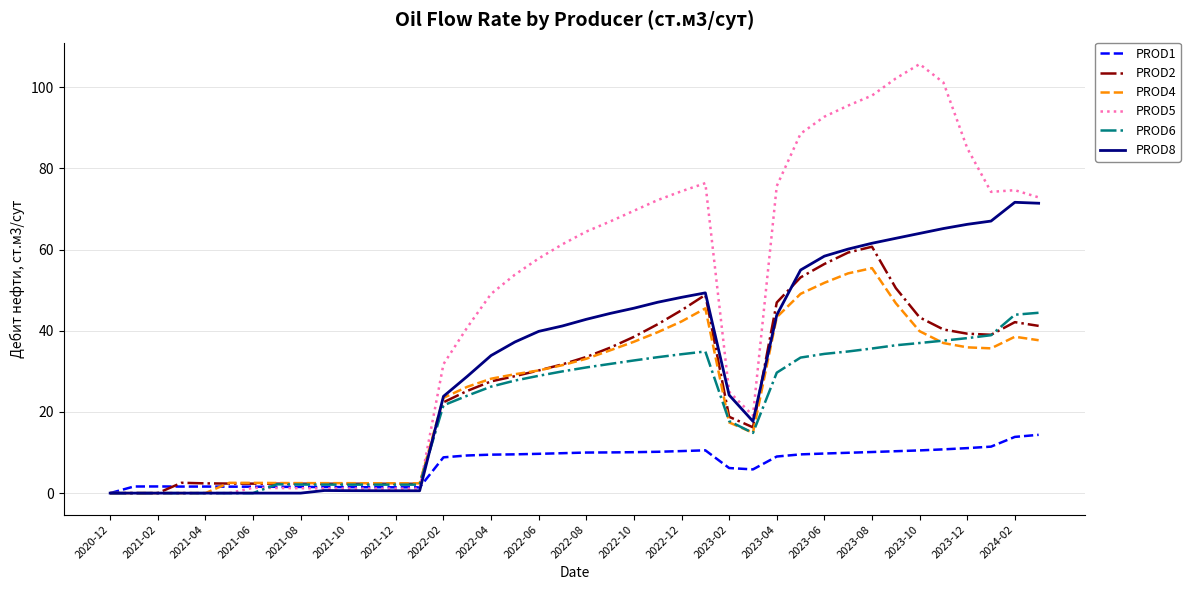

What is the maximum value shown in the chart?

105.7